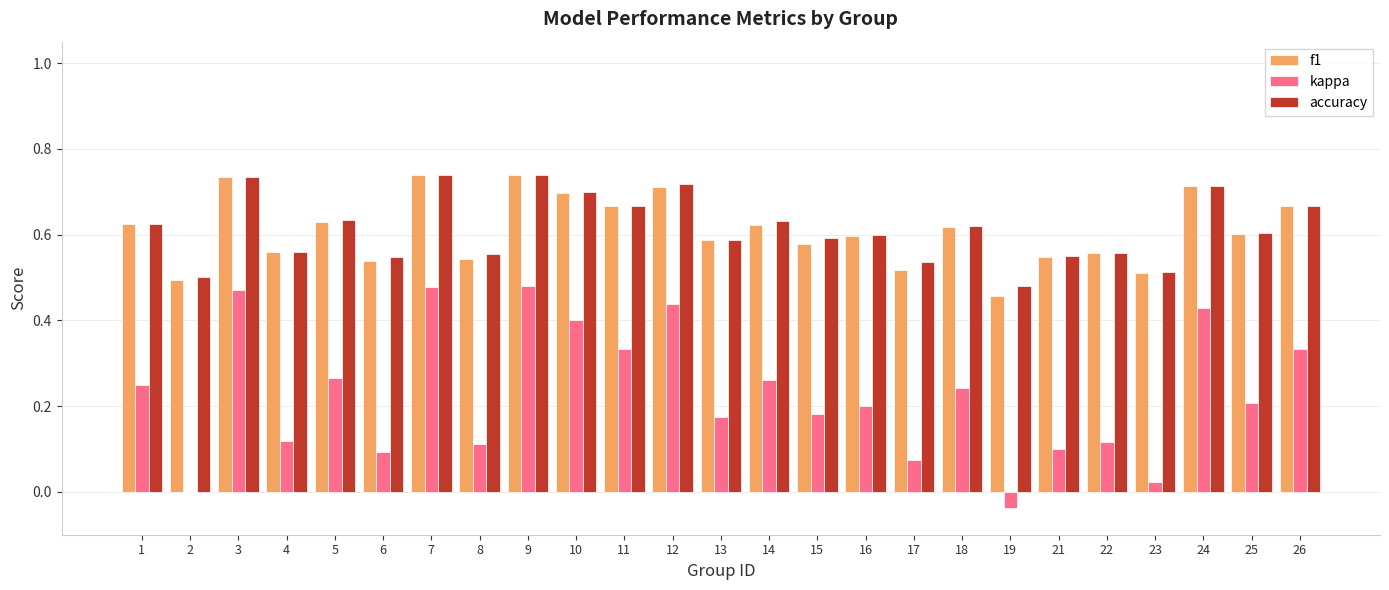

The kappa series shows 0.5 at 3. True or false?

True